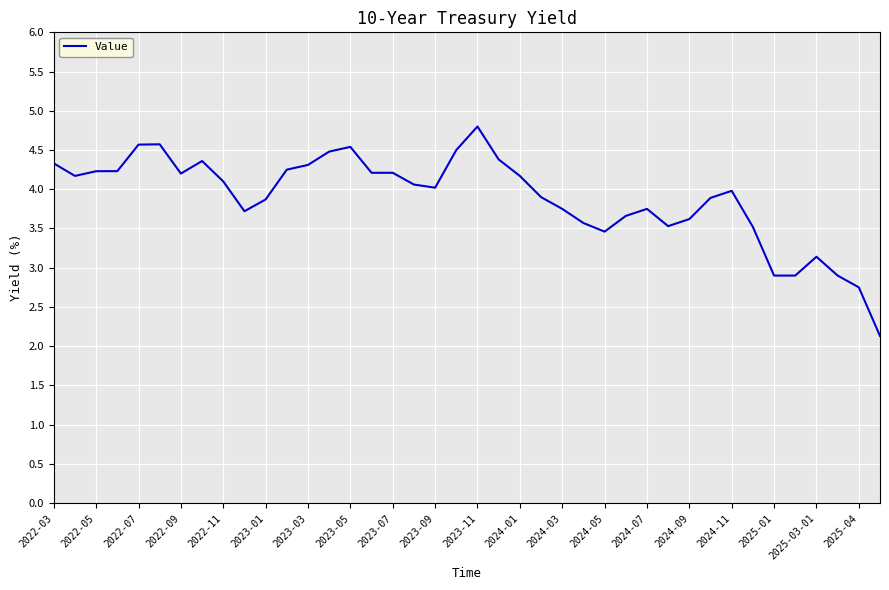

What is the minimum value shown in the chart?

2.1